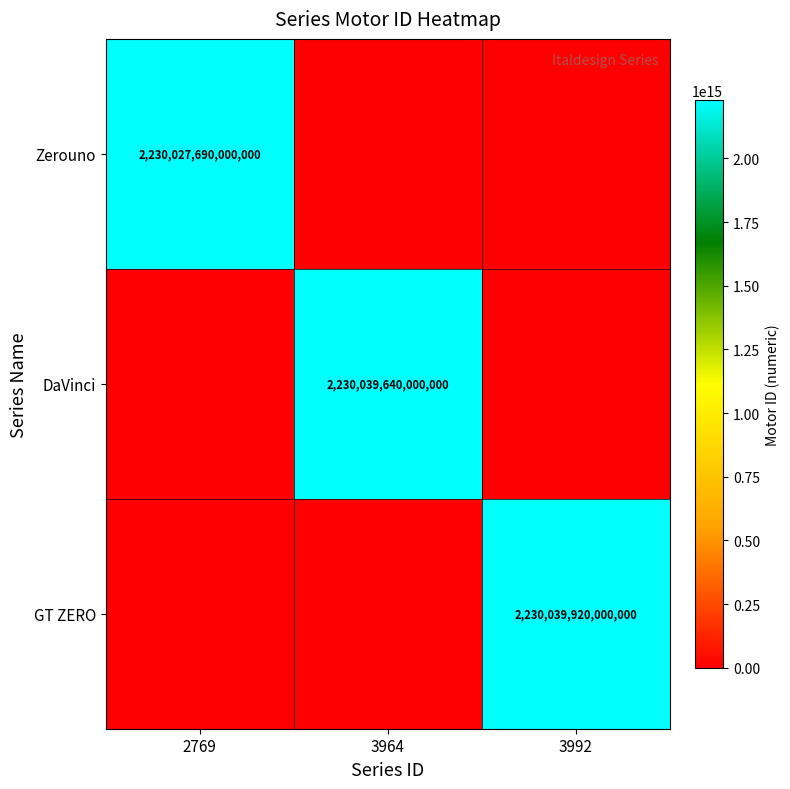

At 2769, list the series in order from smallest to largest.

DaVinci, GT ZERO, Zerouno